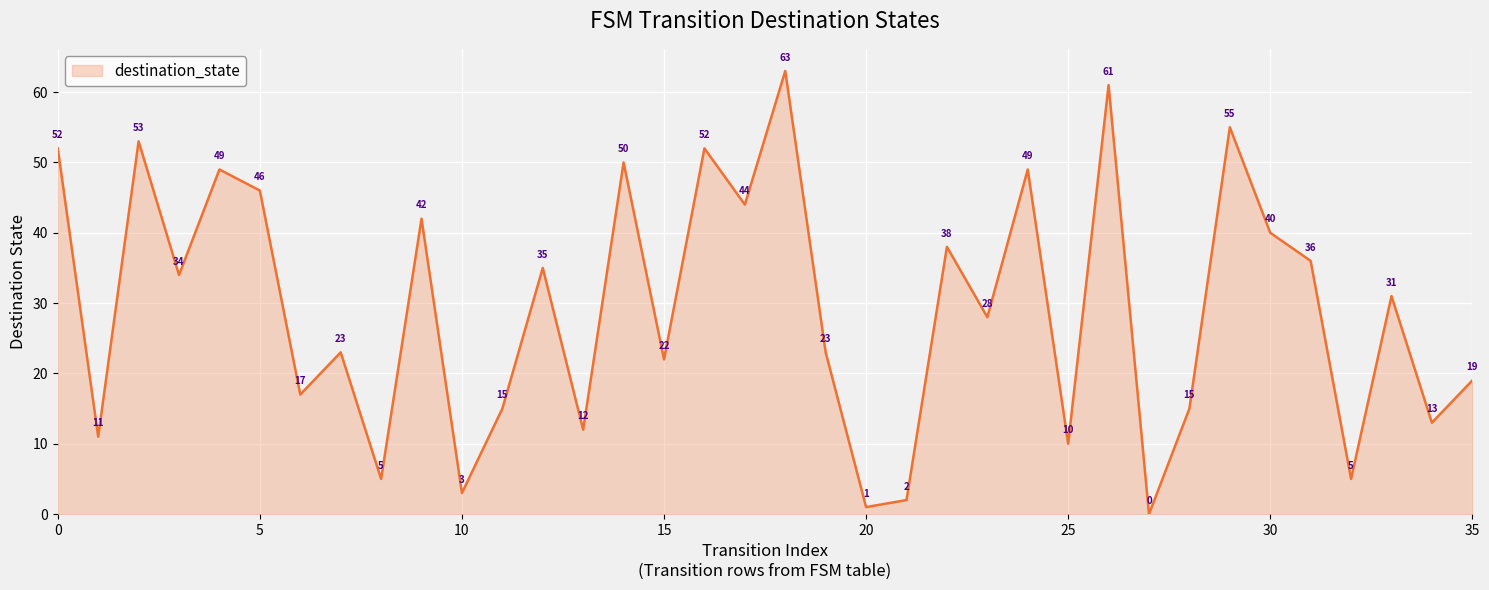

What is the greatest value displayed?

63